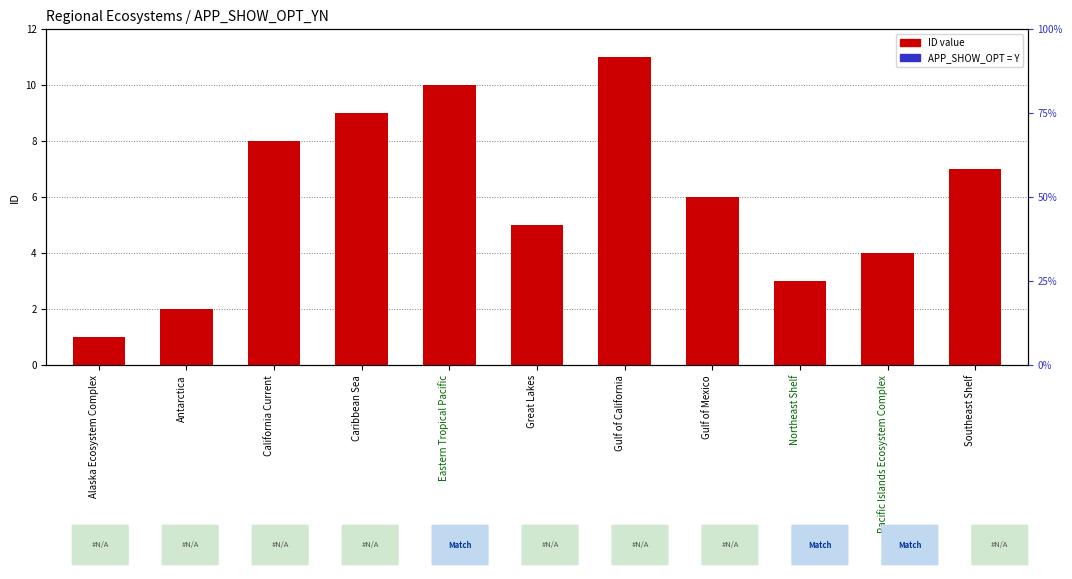

Which series has the largest total across all categories?

ID value